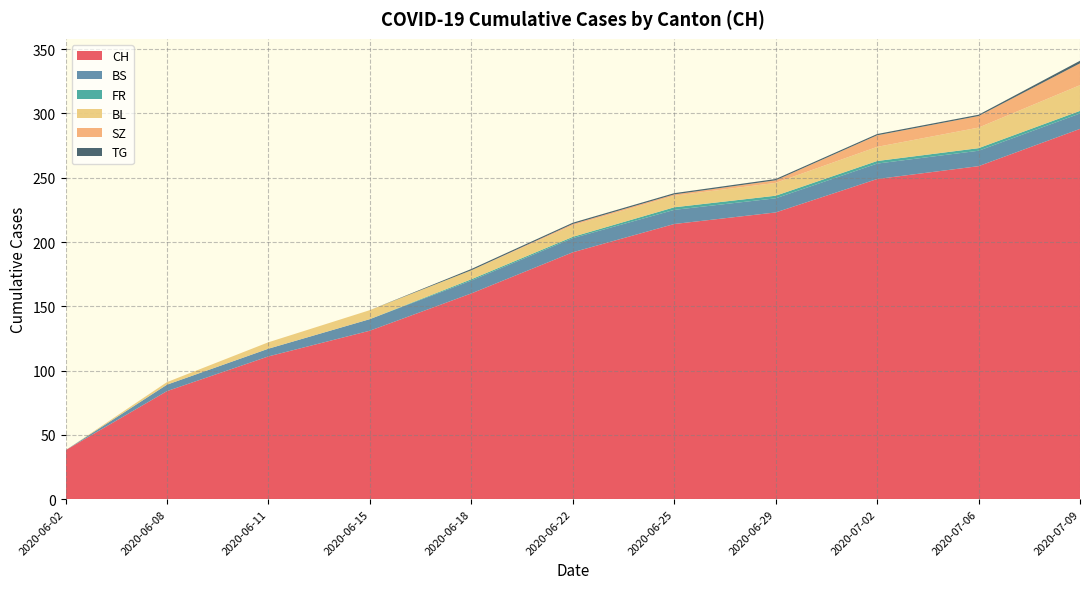

What is the maximum value for CH?

288